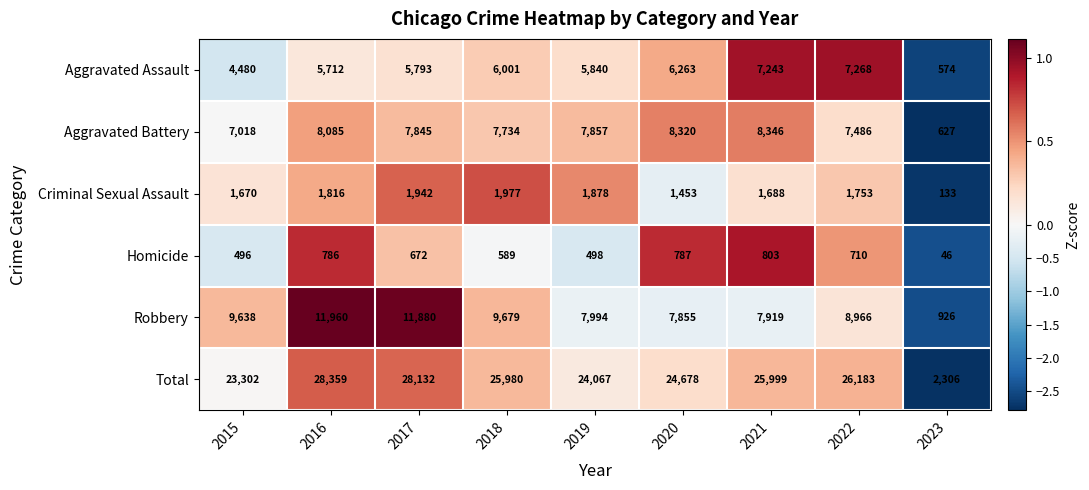

What is the greatest value displayed?

28359